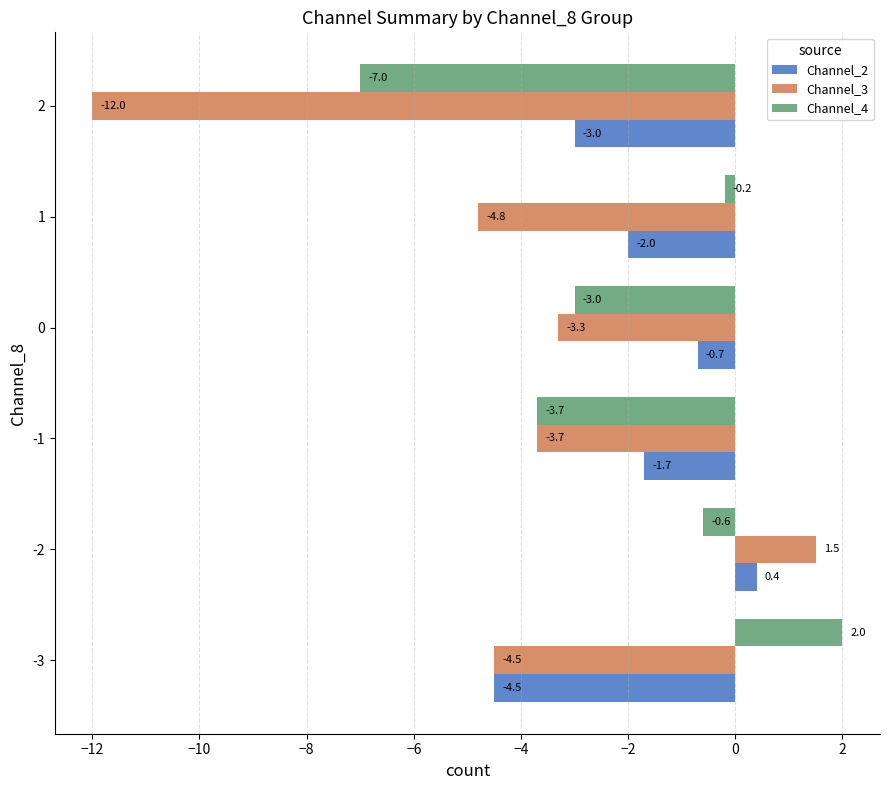

What are all the series names shown in the legend?

Channel_2, Channel_3, Channel_4